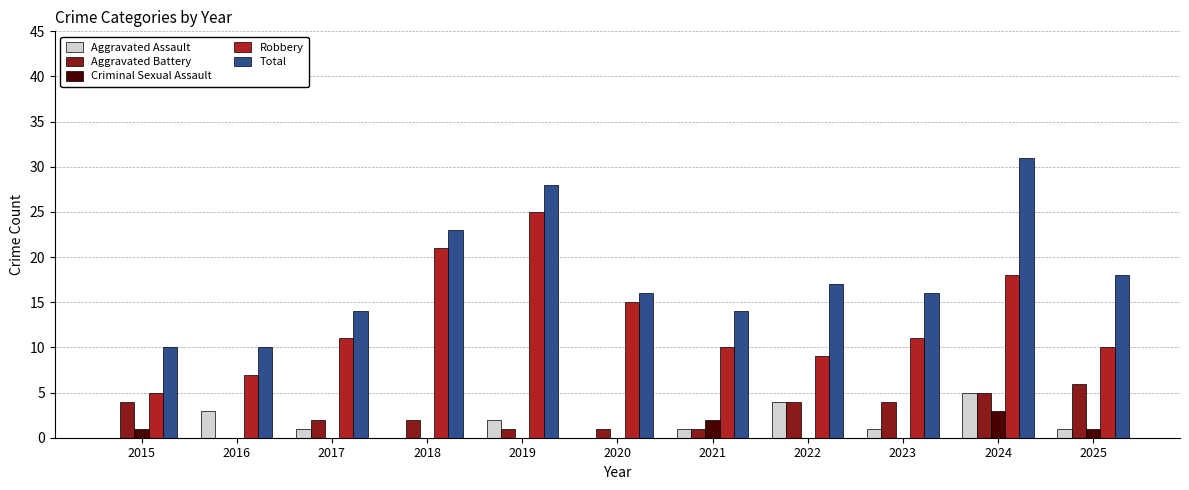

What is the average value of the Robbery series?

13